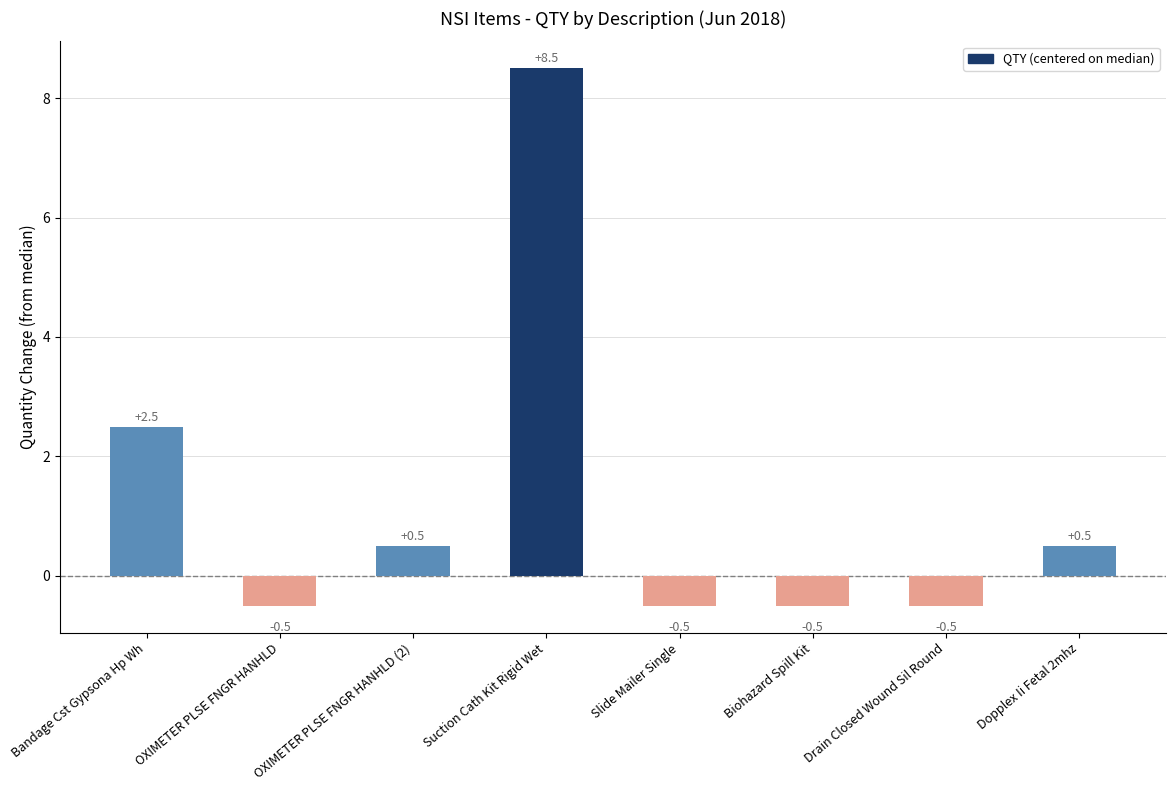

What is the difference between the values at Biohazard Spill Kit and OXIMETER PLSE FNGR HANHLD (2)?

1.0